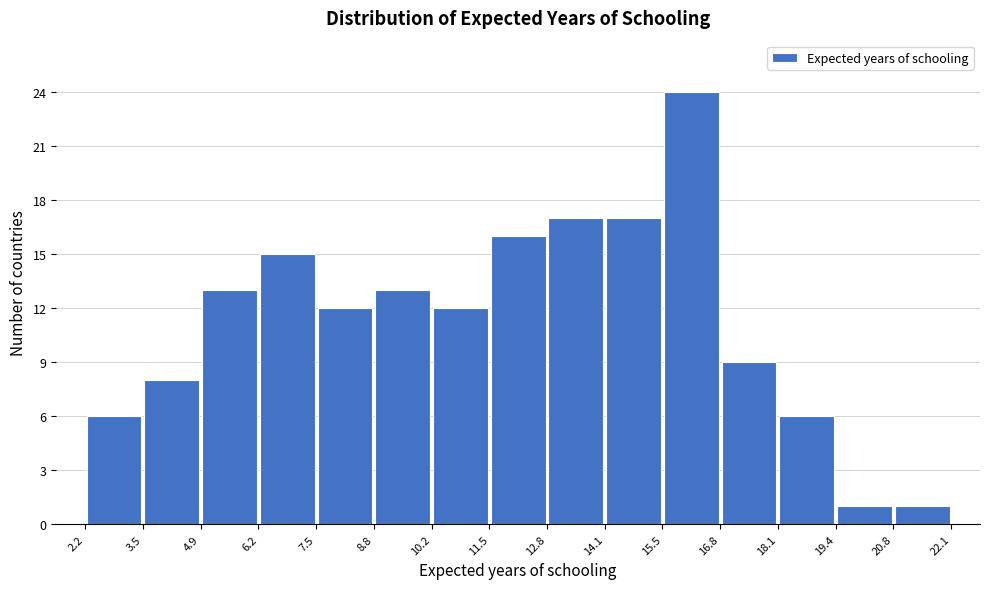

Reading left to right, transcribe this chart: for each bar, give the range it covers on the x-axis and its height. The values are not printed on the chart, so give them approximately, as read against the axis.

2.2 to 3.5: 6
3.5 to 4.9: 8
4.9 to 6.2: 13
6.2 to 7.5: 15
7.5 to 8.8: 12
8.8 to 10.2: 13
10.2 to 11.5: 12
11.5 to 12.8: 16
12.8 to 14.1: 17
14.1 to 15.5: 17
15.5 to 16.8: 24
16.8 to 18.1: 9
18.1 to 19.4: 6
19.4 to 20.8: 1
20.8 to 22.1: 1